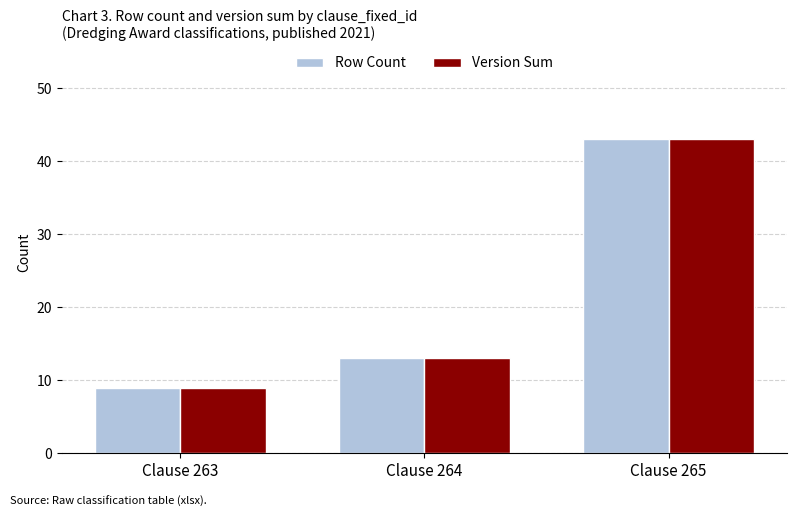

What is the difference between the maximum and minimum values in the Row Count series?

34